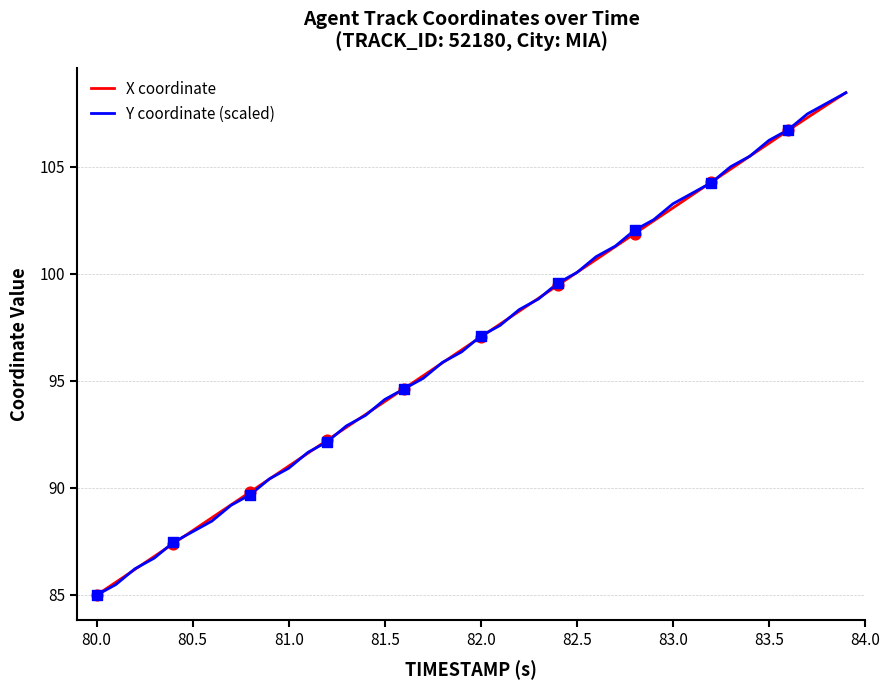

What is the lowest value of the X coordinate series?

85.0